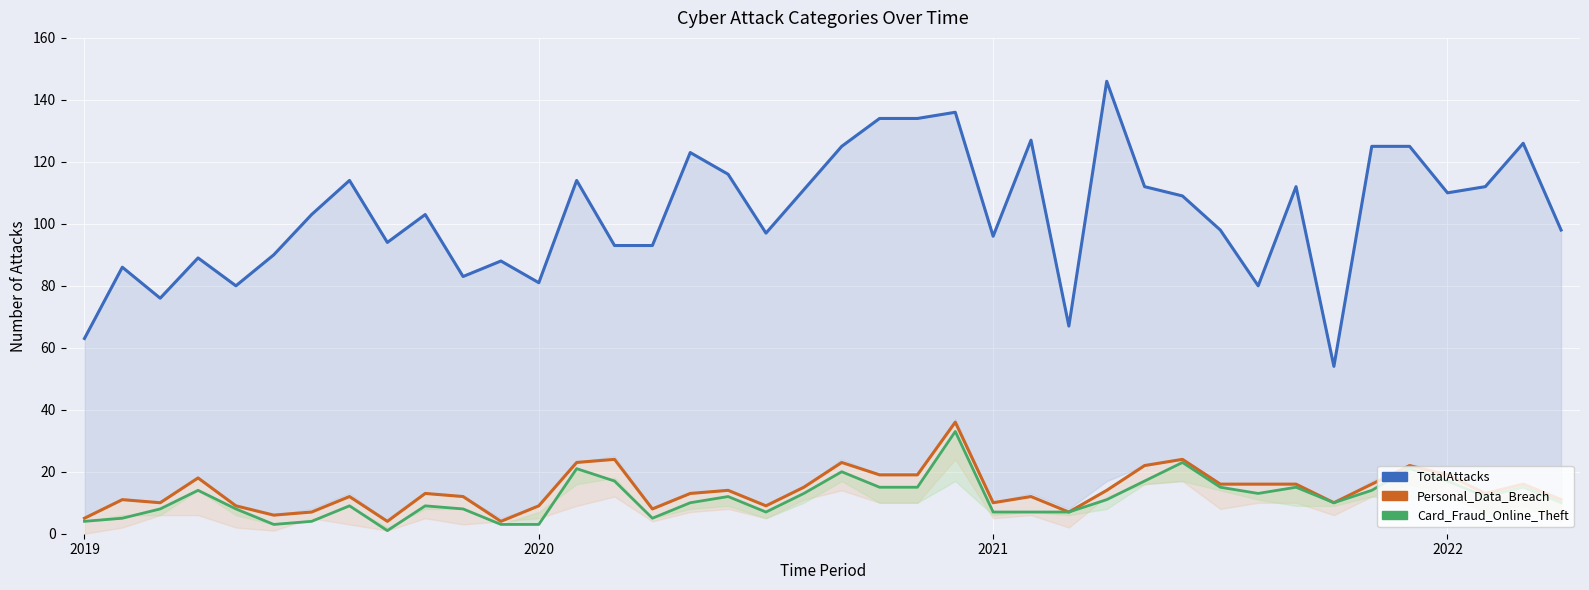

How many distinct data groups are displayed?

3